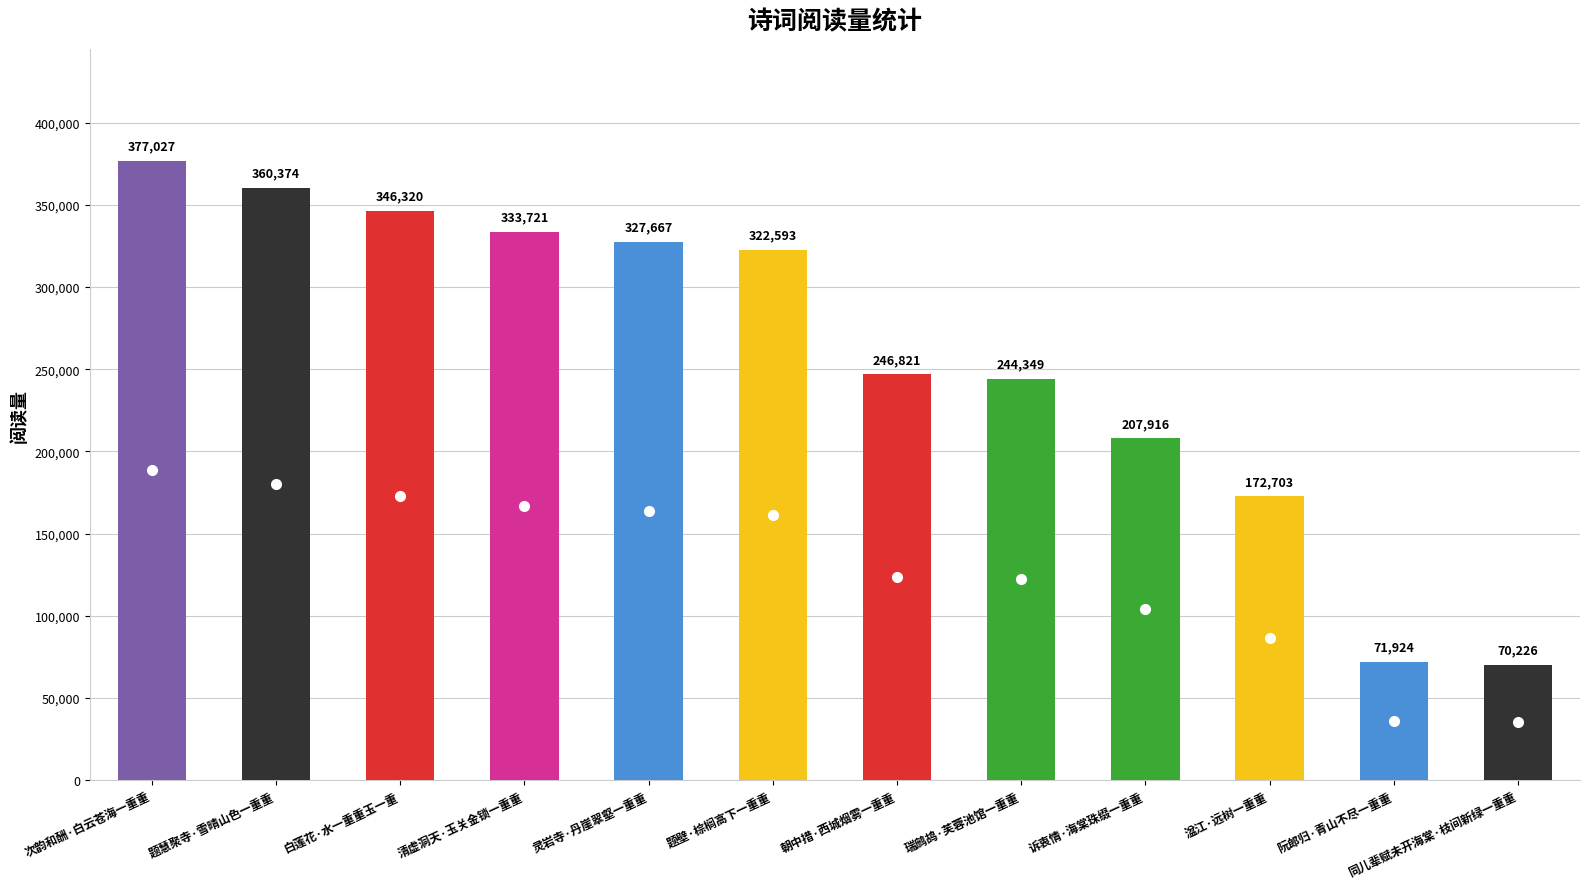

Where is the data nearest to the value 223626?

诉衷情·海棠珠缀一重重